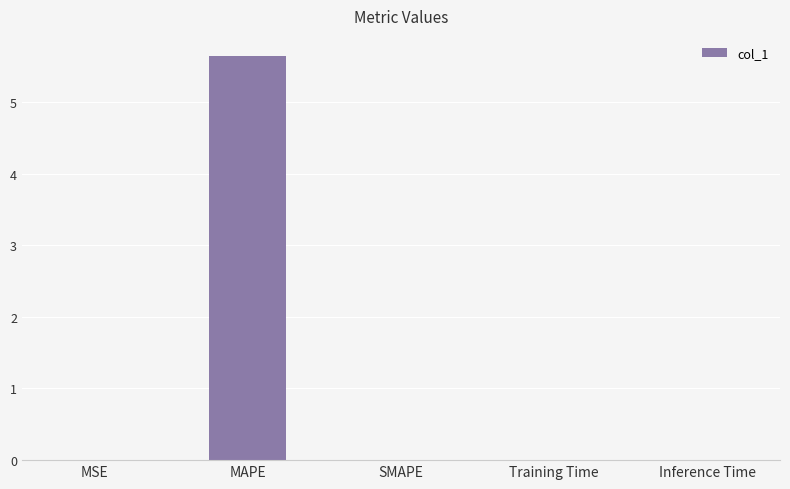

The chart shows a value of 0.0 at SMAPE. True or false?

True